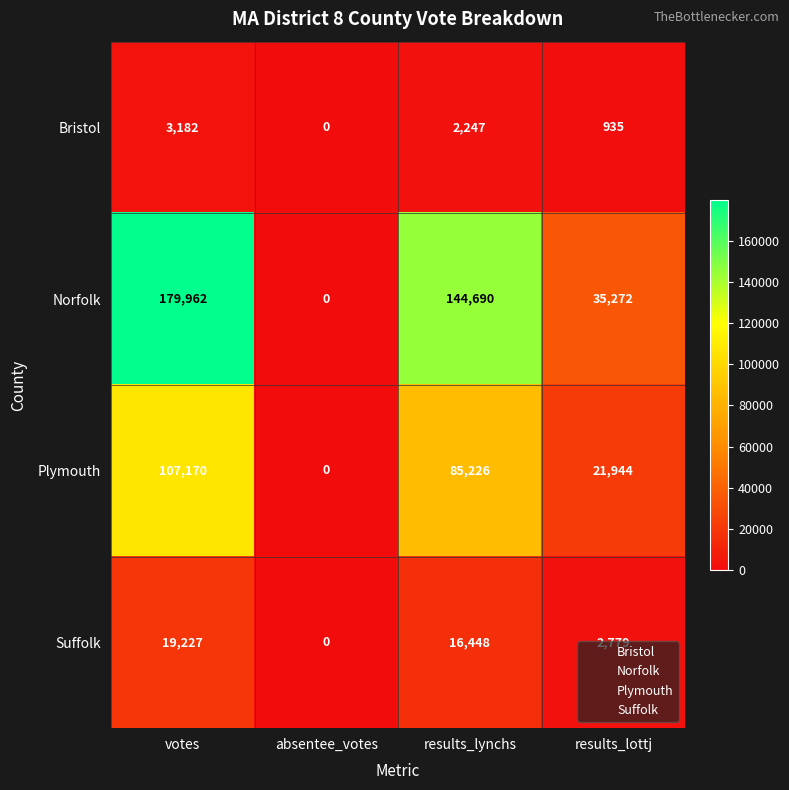

At which label is Suffolk closest to 9613?

results_lottj